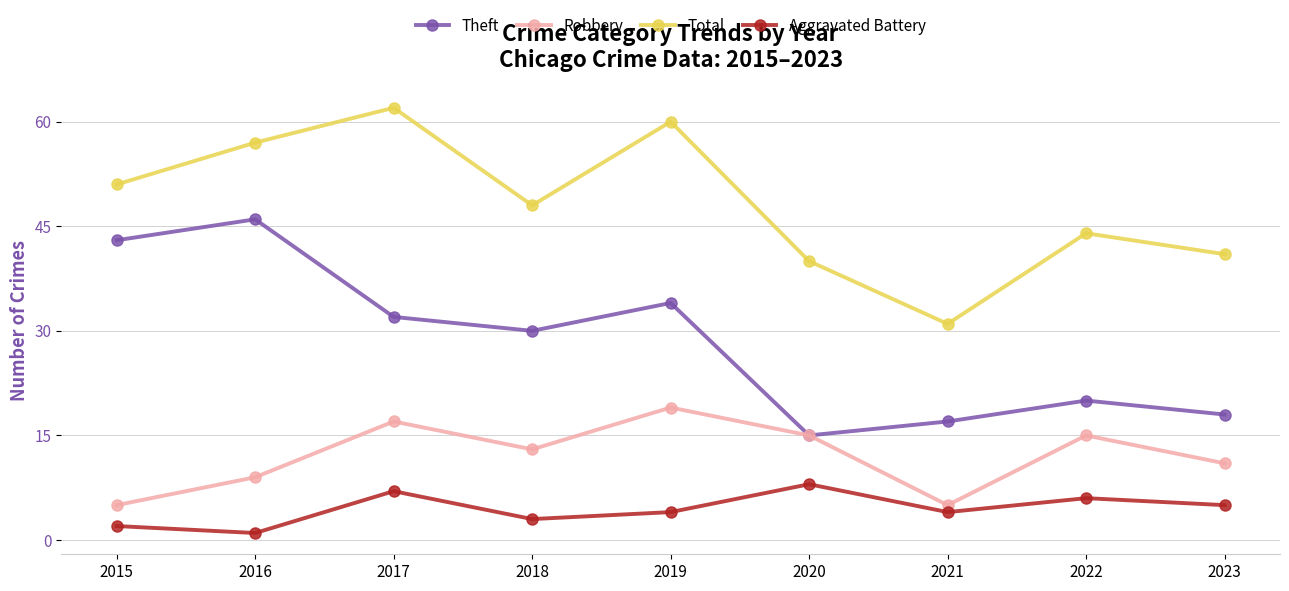

What is the total value across all series at 2017?

118